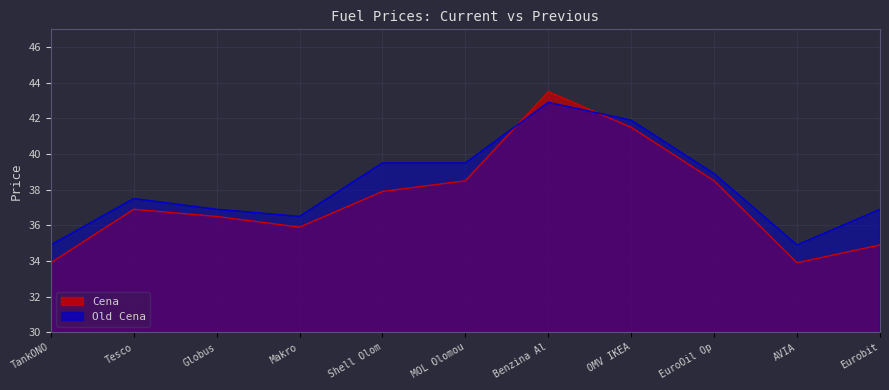

Is the value of Old Cena at EuroOil Op greater than the value of Cena at MOL Olomou?

Yes